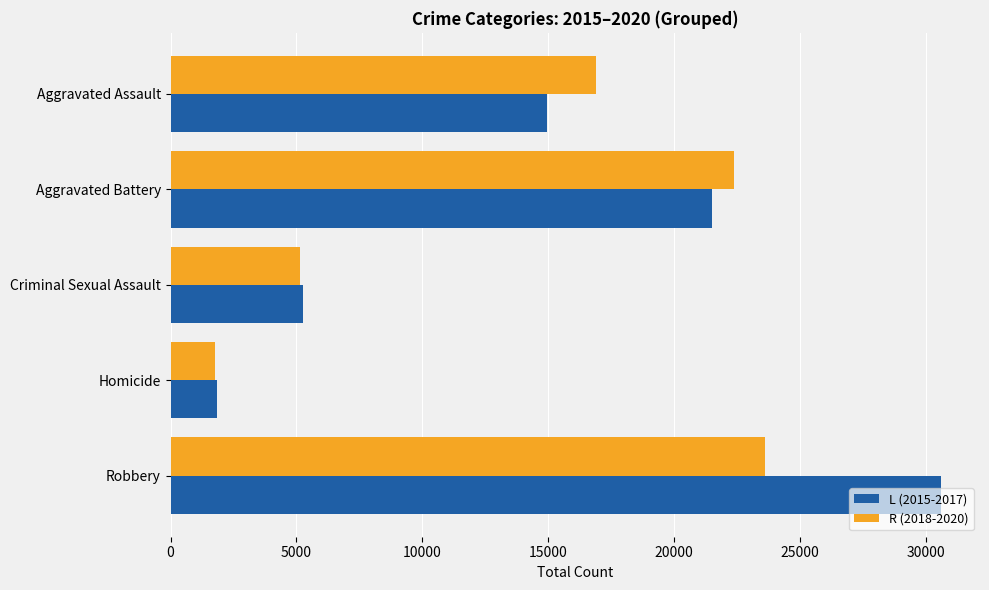

What are all the series names shown in the legend?

L (2015-2017), R (2018-2020)